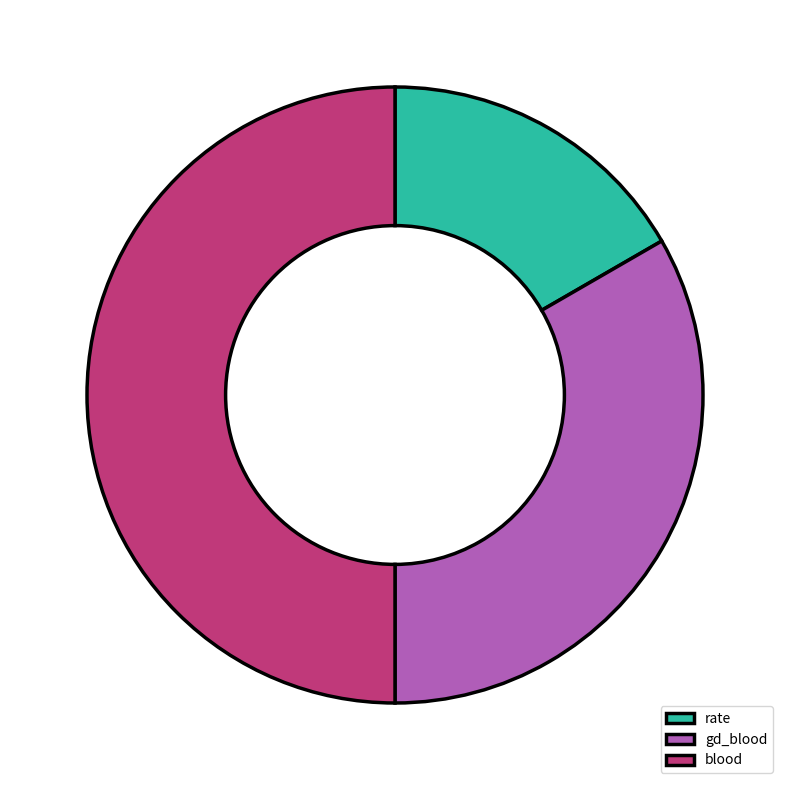

Which slice is the smallest?

rate